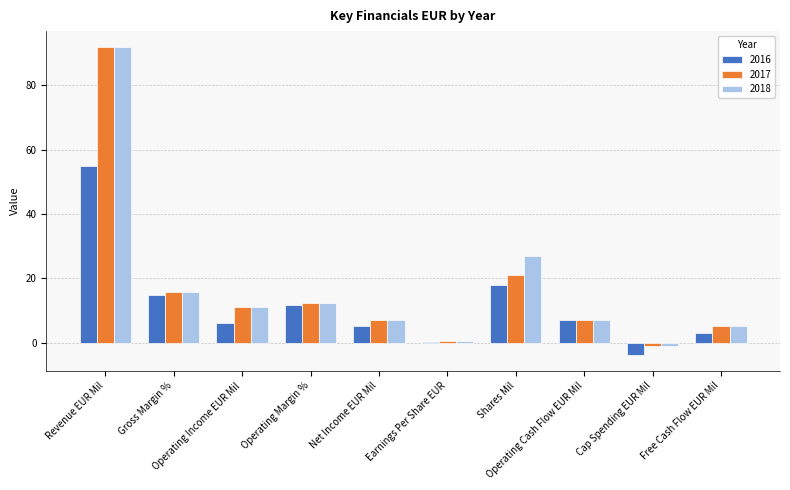

What is the maximum value for 2016?

55.0